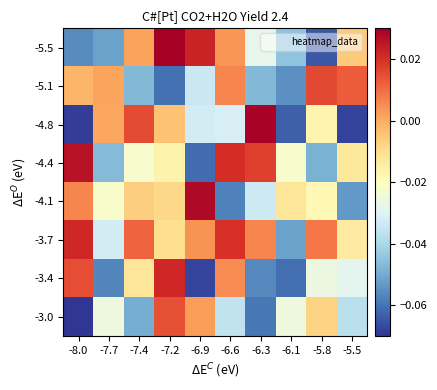

Reading left to right, list all the values displayed in this chart.

-5.5: -8.0=-0.1	-7.7=-0.1	-7.4=0.0	-7.2=0.0	-6.9=0.0	-6.6=0.0	-6.3=-0.0	-6.1=-0.0	-5.8=-0.1	-5.5=-0.0
-5.1: -8.0=-0.0	-7.7=0.0	-7.4=-0.0	-7.2=-0.1	-6.9=-0.0	-6.6=0.0	-6.3=-0.0	-6.1=-0.1	-5.8=0.0	-5.5=0.0
-4.8: -8.0=-0.1	-7.7=0.0	-7.4=0.0	-7.2=-0.0	-6.9=-0.0	-6.6=-0.0	-6.3=0.0	-6.1=-0.1	-5.8=-0.0	-5.5=-0.1
-4.4: -8.0=0.0	-7.7=-0.0	-7.4=-0.0	-7.2=-0.0	-6.9=-0.1	-6.6=0.0	-6.3=0.0	-6.1=-0.0	-5.8=-0.0	-5.5=-0.0
-4.1: -8.0=0.0	-7.7=-0.0	-7.4=-0.0	-7.2=-0.0	-6.9=0.0	-6.6=-0.1	-6.3=-0.0	-6.1=-0.0	-5.8=-0.0	-5.5=-0.1
-3.7: -8.0=0.0	-7.7=-0.0	-7.4=0.0	-7.2=-0.0	-6.9=0.0	-6.6=0.0	-6.3=0.0	-6.1=-0.1	-5.8=0.0	-5.5=-0.0
-3.4: -8.0=0.0	-7.7=-0.1	-7.4=-0.0	-7.2=0.0	-6.9=-0.1	-6.6=0.0	-6.3=-0.1	-6.1=-0.1	-5.8=-0.0	-5.5=-0.0
-3.0: -8.0=-0.1	-7.7=-0.0	-7.4=-0.0	-7.2=0.0	-6.9=0.0	-6.6=-0.0	-6.3=-0.1	-6.1=-0.0	-5.8=-0.0	-5.5=-0.0